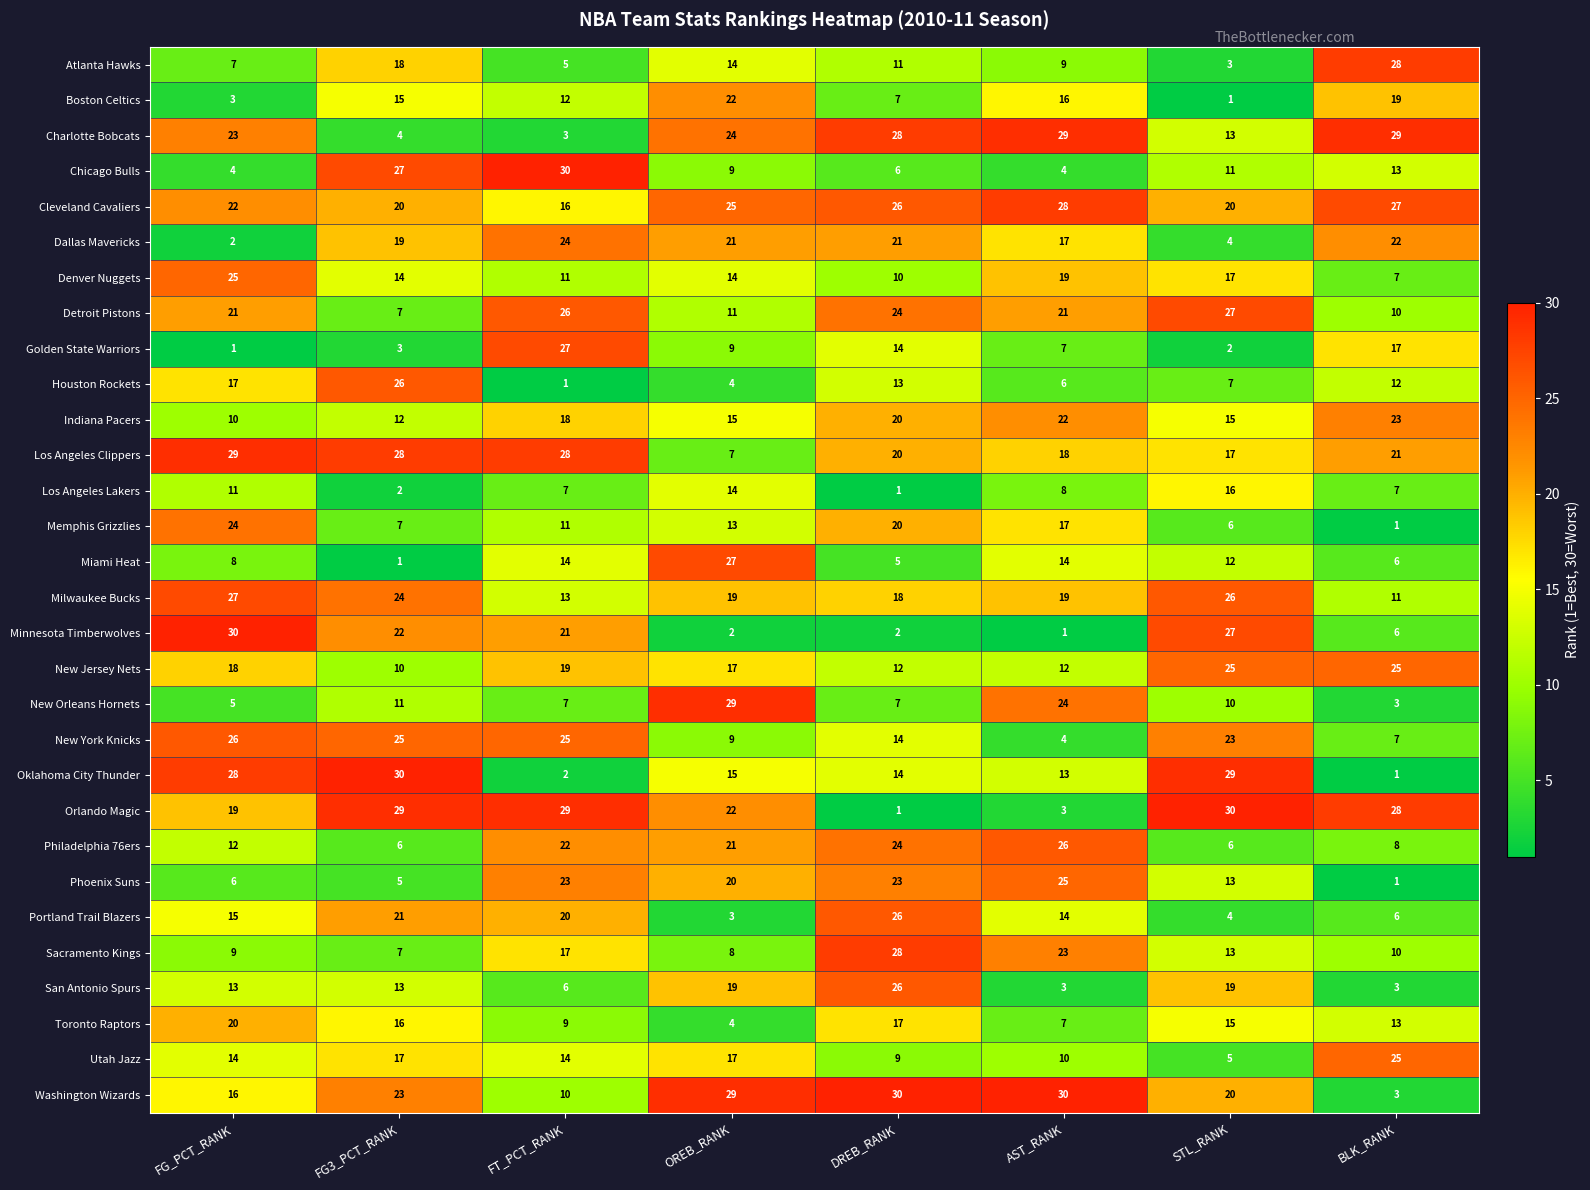

What is the greatest value displayed?

30